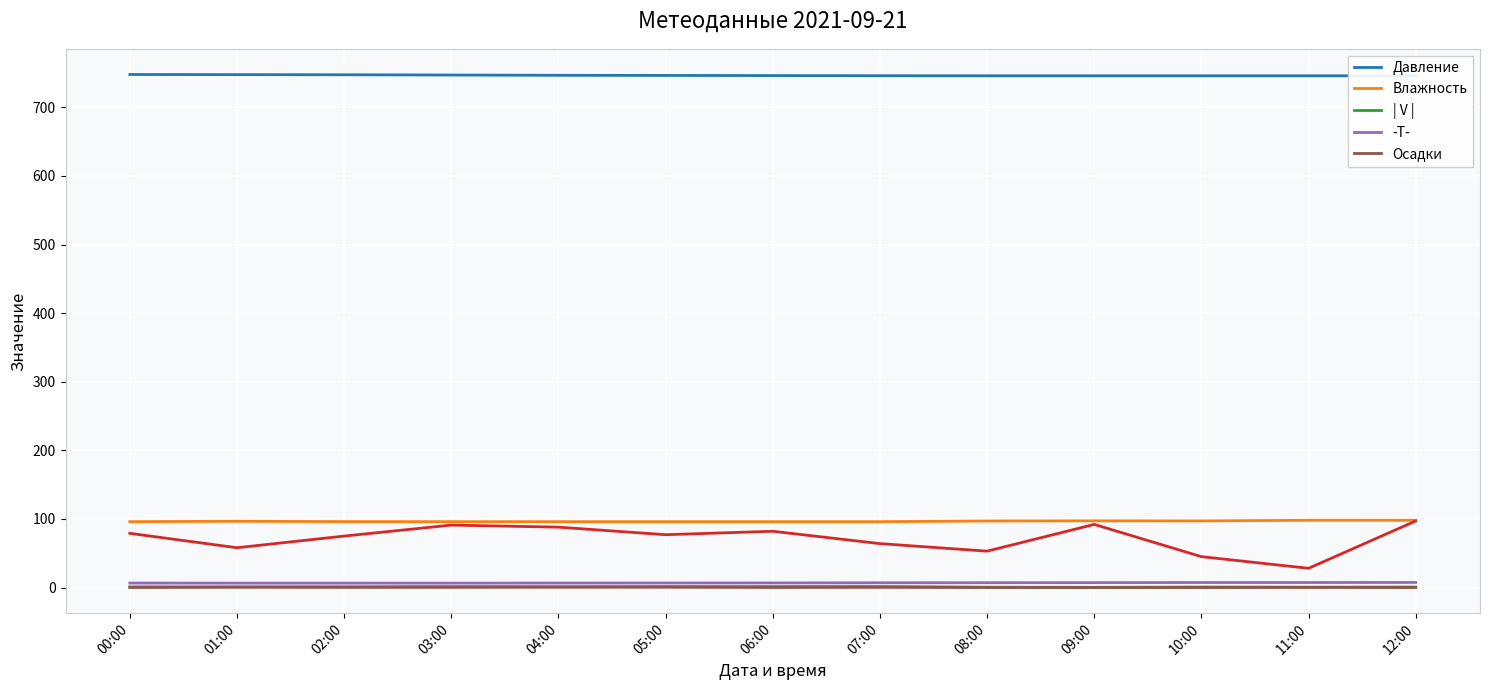

True or false: Влажность has a value of 98.0 at 11:00.

True